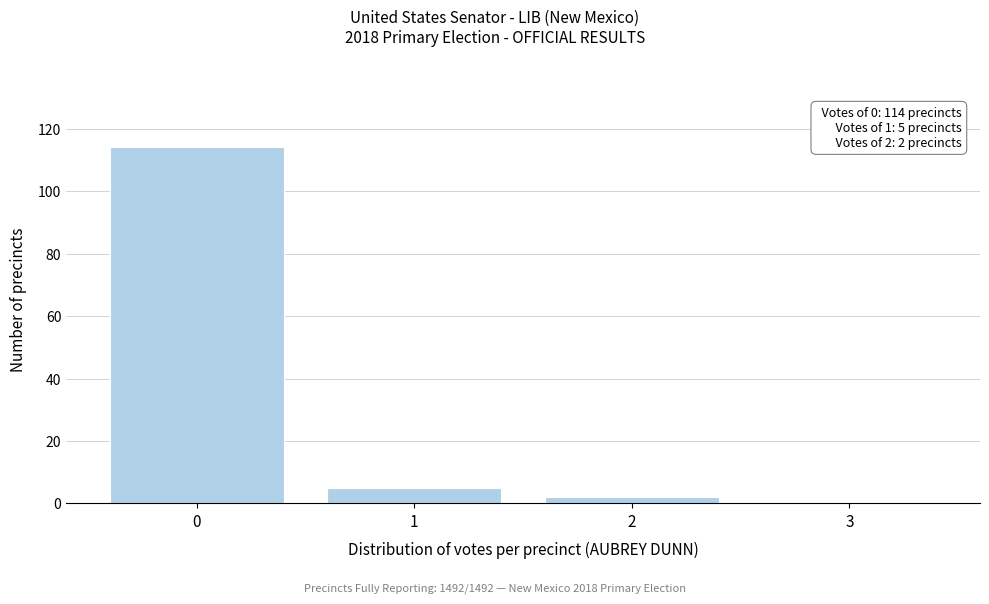

Over which range of the x-axis is the bar tallest?

-0.5 to 0.5